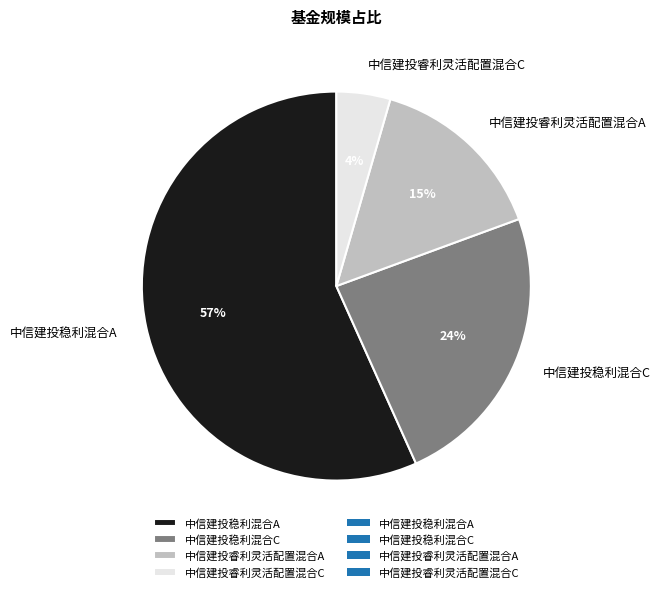

Rank the categories by value from highest to lowest.

中信建投稳利混合A, 中信建投稳利混合C, 中信建投睿利灵活配置混合A, 中信建投睿利灵活配置混合C